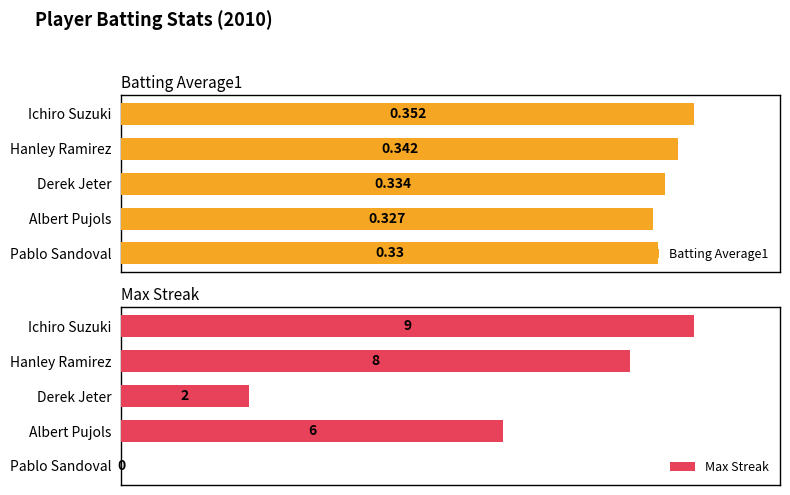

At which label is Max Streak closest to 4?

Derek Jeter